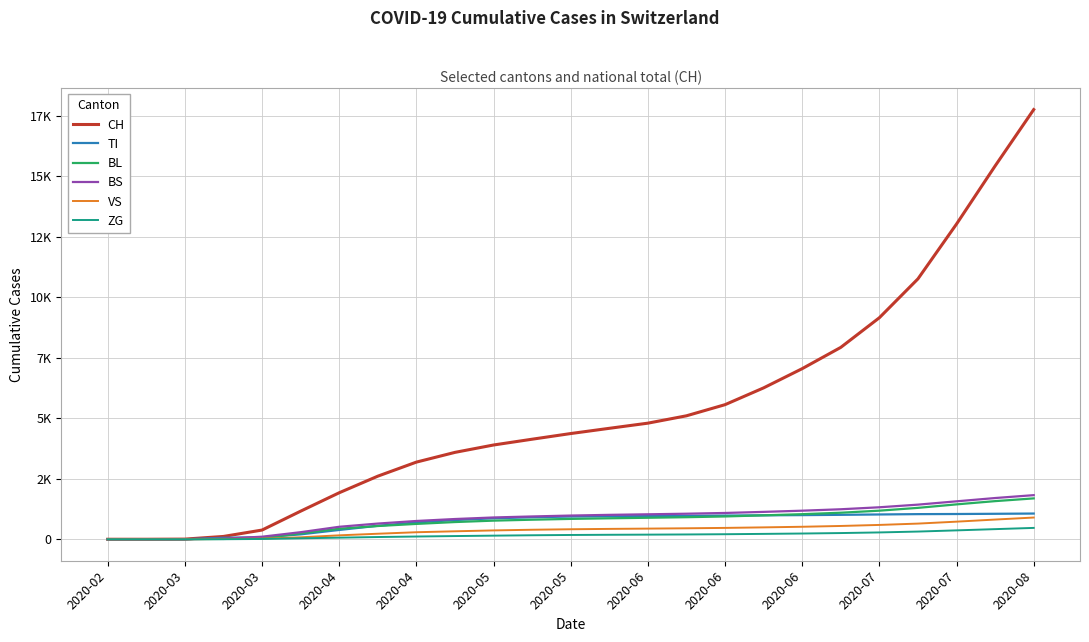

What are all the series names shown in the legend?

CH, TI, BL, BS, VS, ZG